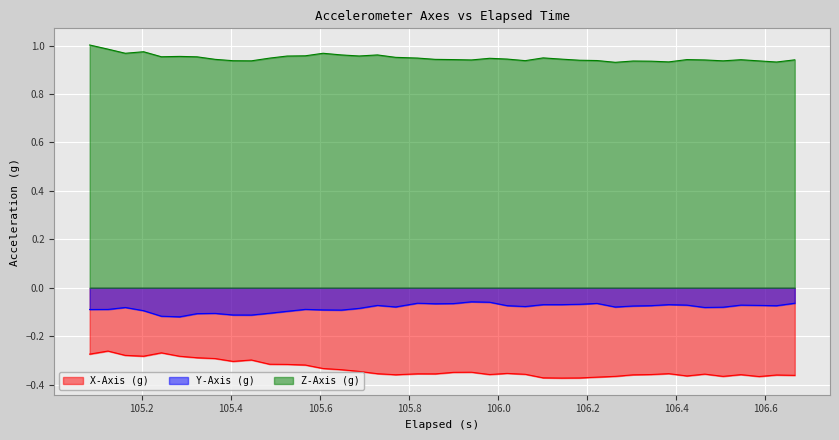

List the series in order of their peak value, highest first.

Z-Axis (g), Y-Axis (g), X-Axis (g)